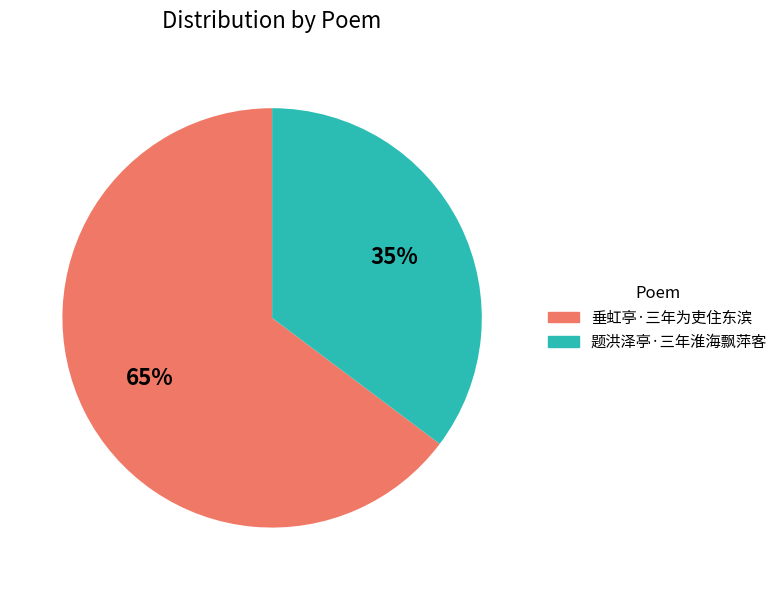

Count the number of slices in the pie.

2